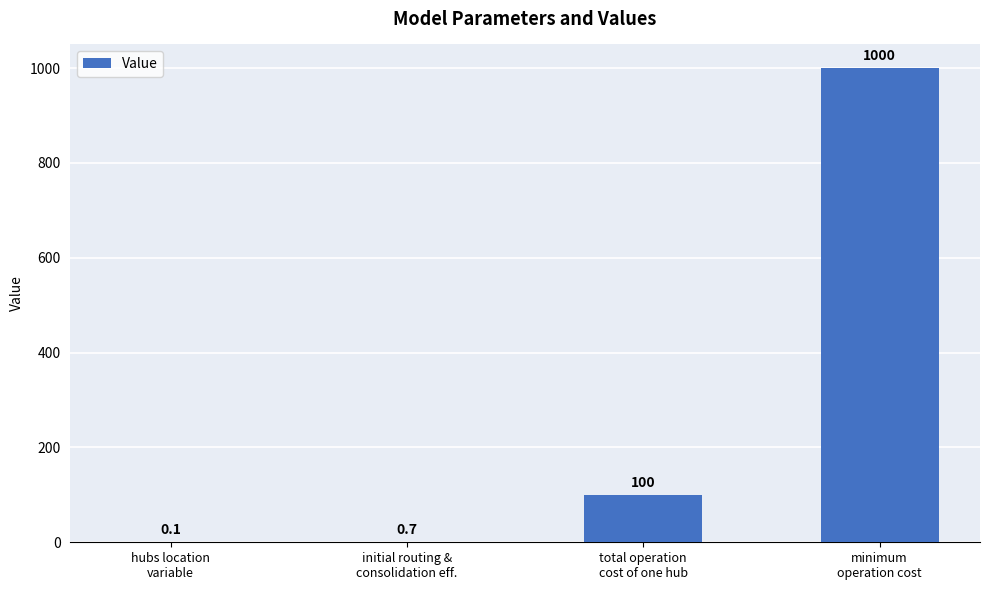

What is the maximum value shown in the chart?

1000.0